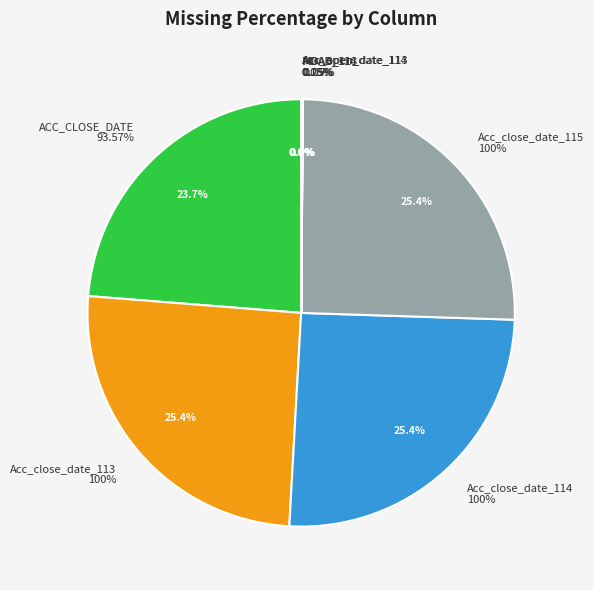

True or false: cust_id1 accounts for 0% of the total.

True